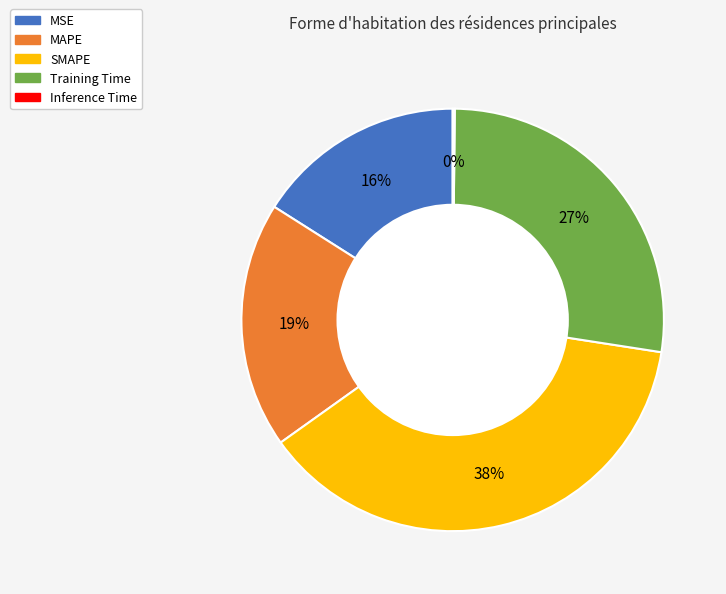

Do MAPE and Training Time together represent more than half of the pie?

No